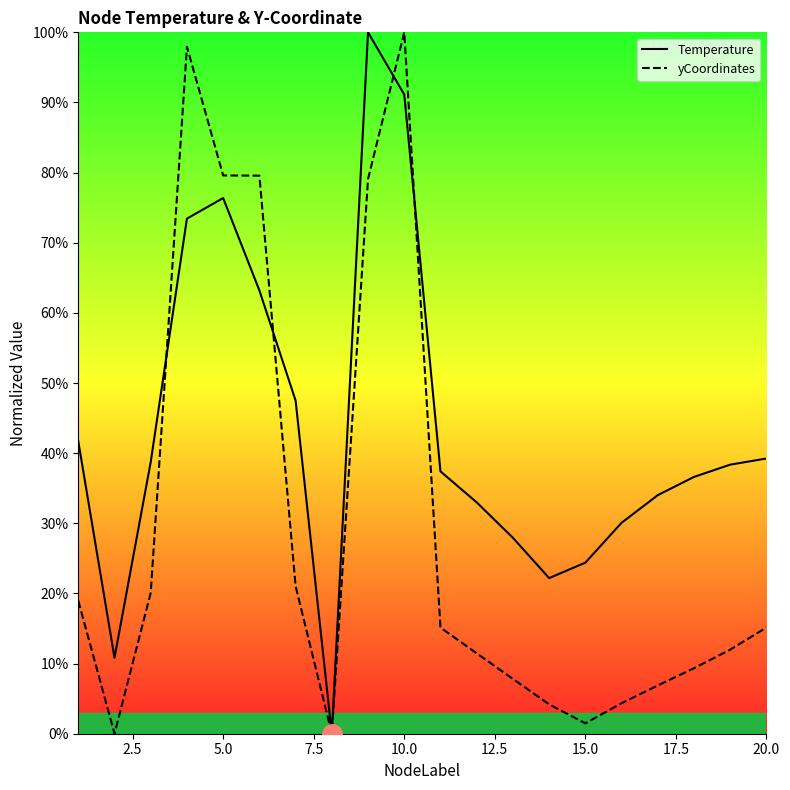

What is the difference between the second highest and second lowest values in the Temperature series?

80.3